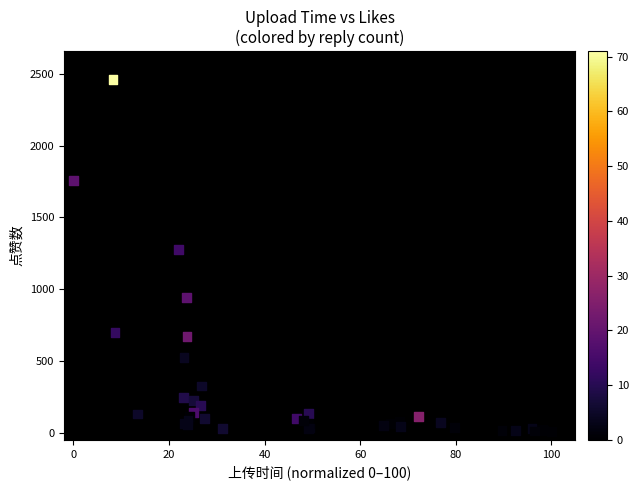

What Y value in the scatter plot is closest to 1236?

1278